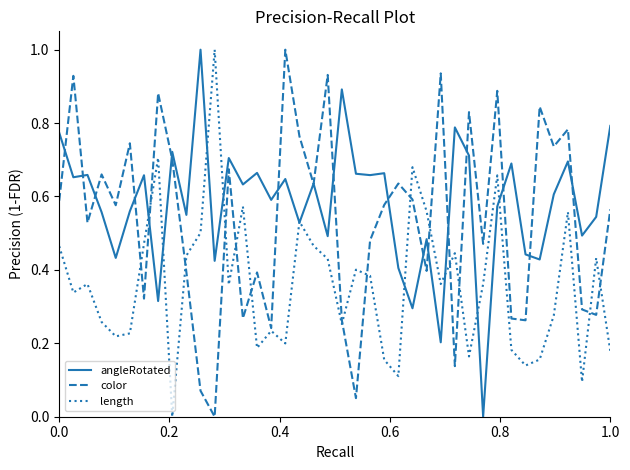

List the series in order of their overall mean, lowest first.

length, color, angleRotated